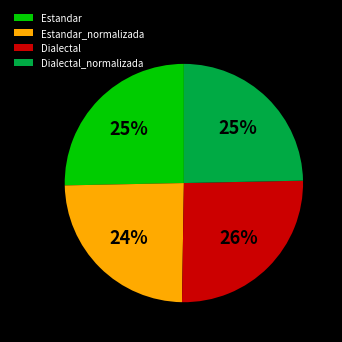

Is there any slice that represents more than half of the pie?

No